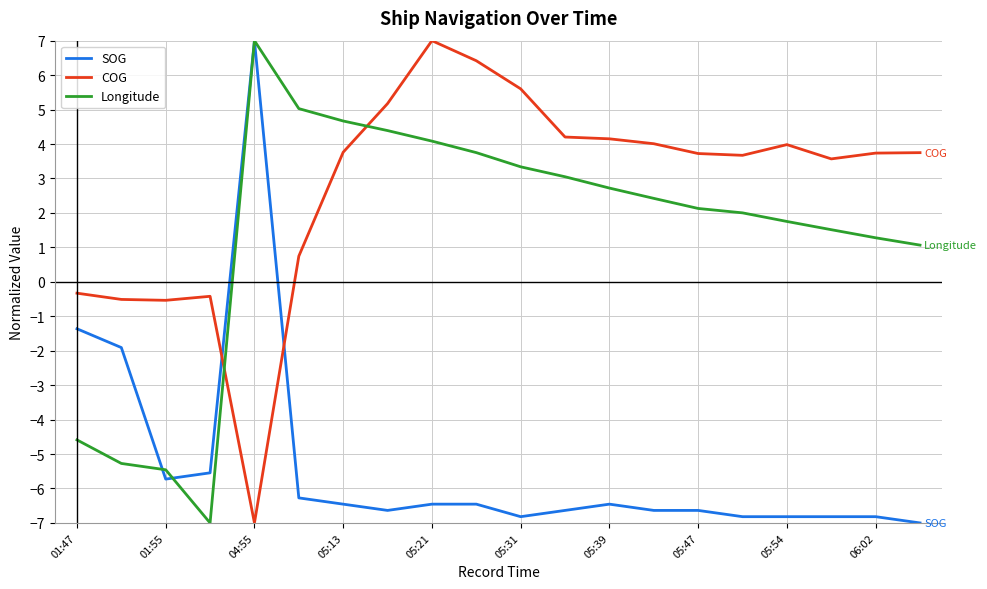

What is the difference between the maximum and second lowest values in the COG series?

7.5